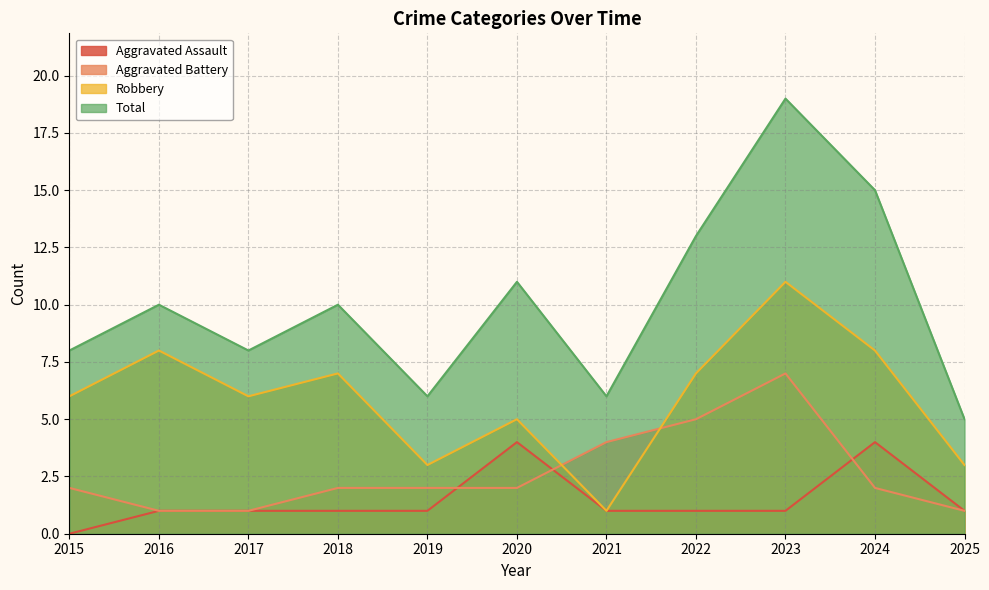

What is the difference between the Robbery values at 2024 and 2020?

3